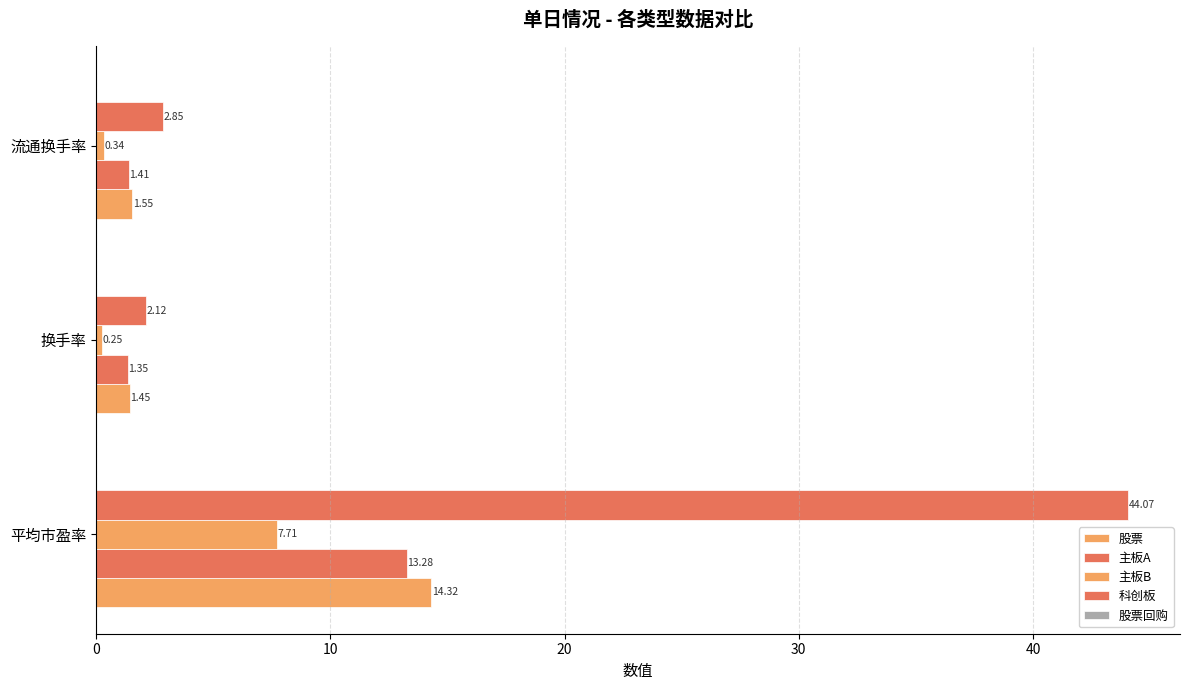

Count the number of data series in this chart.

4